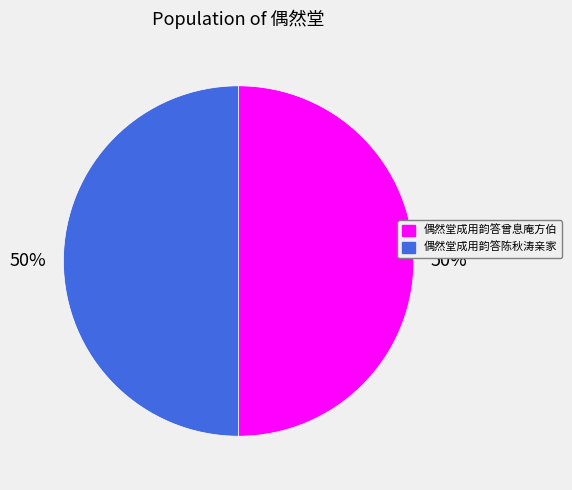

Is the sum of 偶然堂成用韵答曾息庵方伯 and 偶然堂成用韵答陈秋涛亲家 greater than half?

Yes